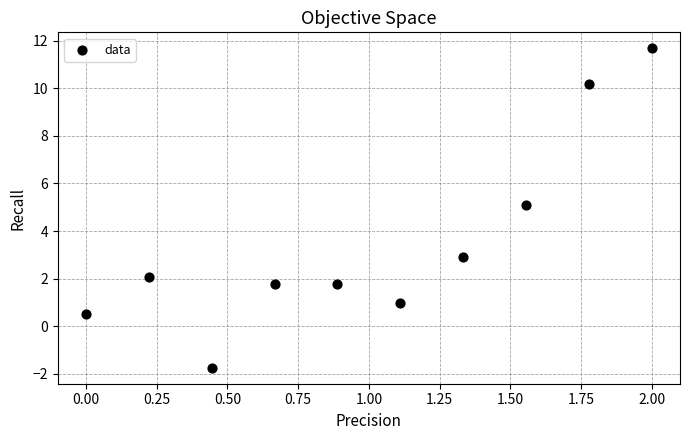

What is the average X value?

1.0